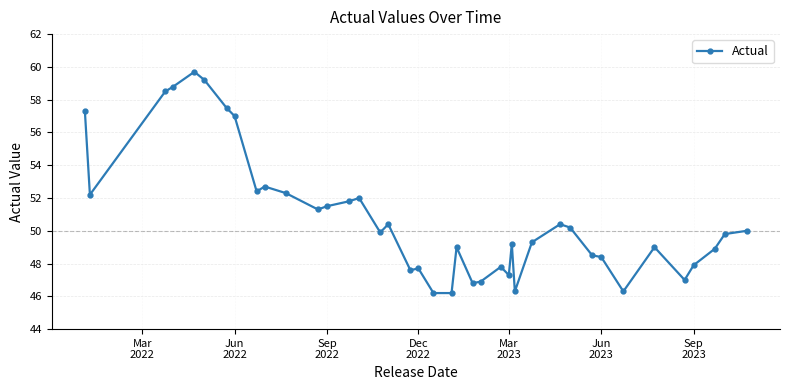

Count the number of data series in this chart.

1